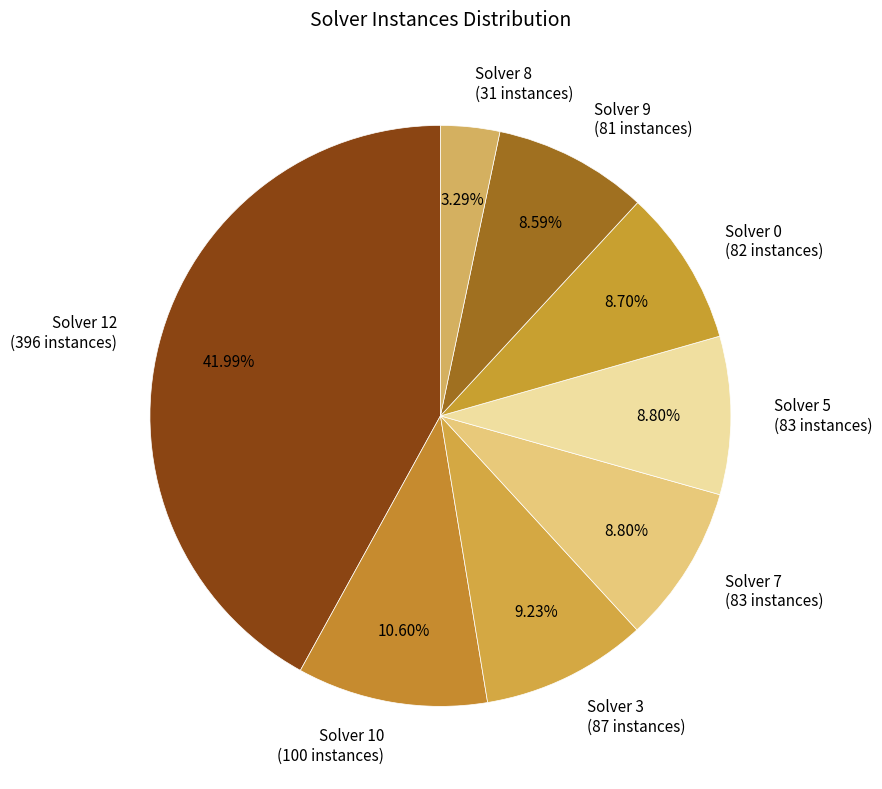

Is there any slice that represents more than half of the pie?

No